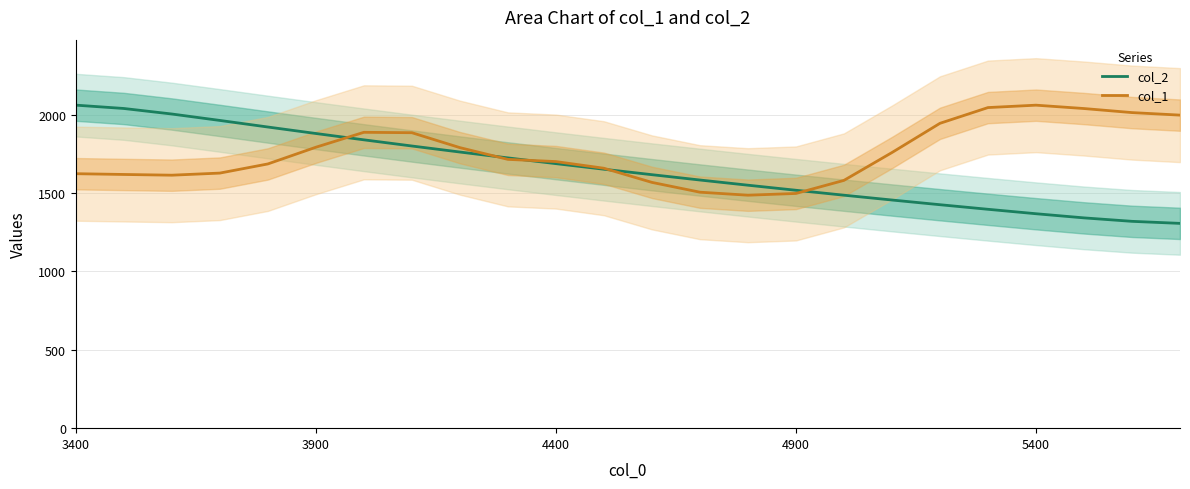

Where does the col_2 series first go above 1652?

3400